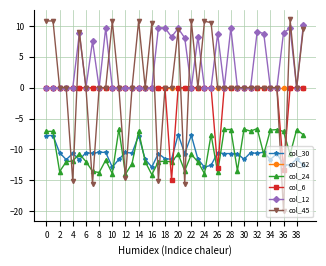

What are all the series names shown in the legend?

col_30, col_62, col_24, col_6, col_12, col_45